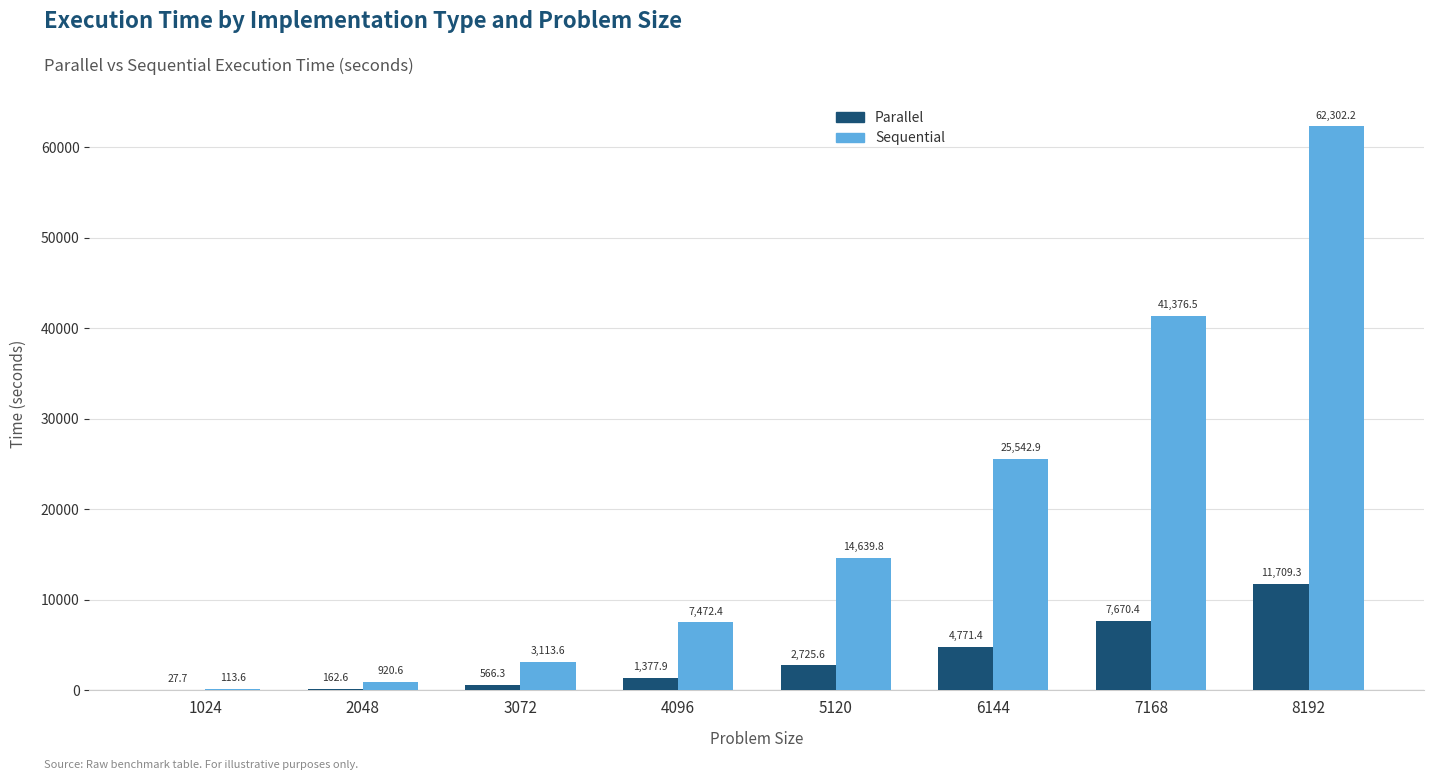

Between 6144 and 8192, which series saw the biggest shift?

Sequential